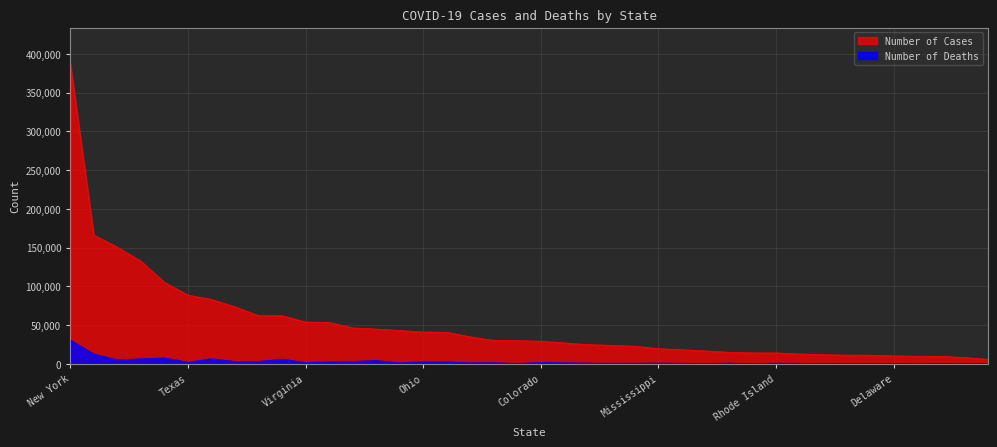

Reading left to right, list all the values displayed in this chart.

Number of Deaths: 30624	12606	5078	6333	7571	2004	6500	2943	2972	5967	1581	2528	2960	4209	1158	2600	2452	1196	1289	476	1625	1227	810	654	703	896	606	224	870	135	801	536	183	244	463	419	511	430	359	75
Number of Cases: 387374	166097	150464	132349	105114	88576	83023	73501	62091	62045	53851	53428	46299	44770	43015	40954	40654	34793	30087	29886	29048	26953	24670	23863	22609	19531	18097	16606	14738	14056	14024	12700	11787	11152	10989	10209	9708	9611	8093	5747